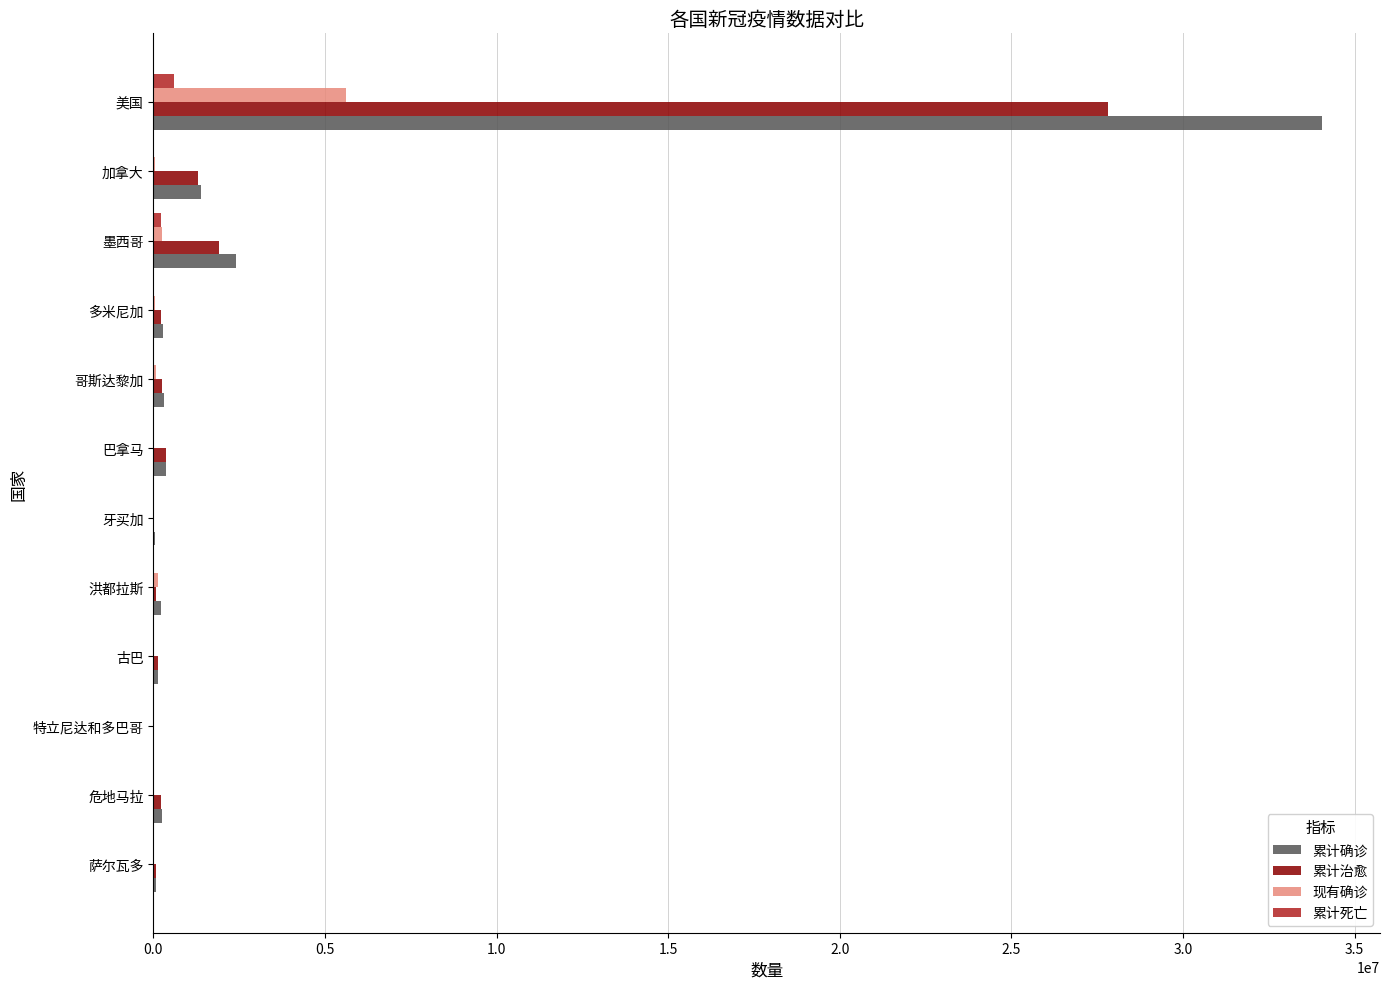

What is the maximum value shown in the chart?

34035318